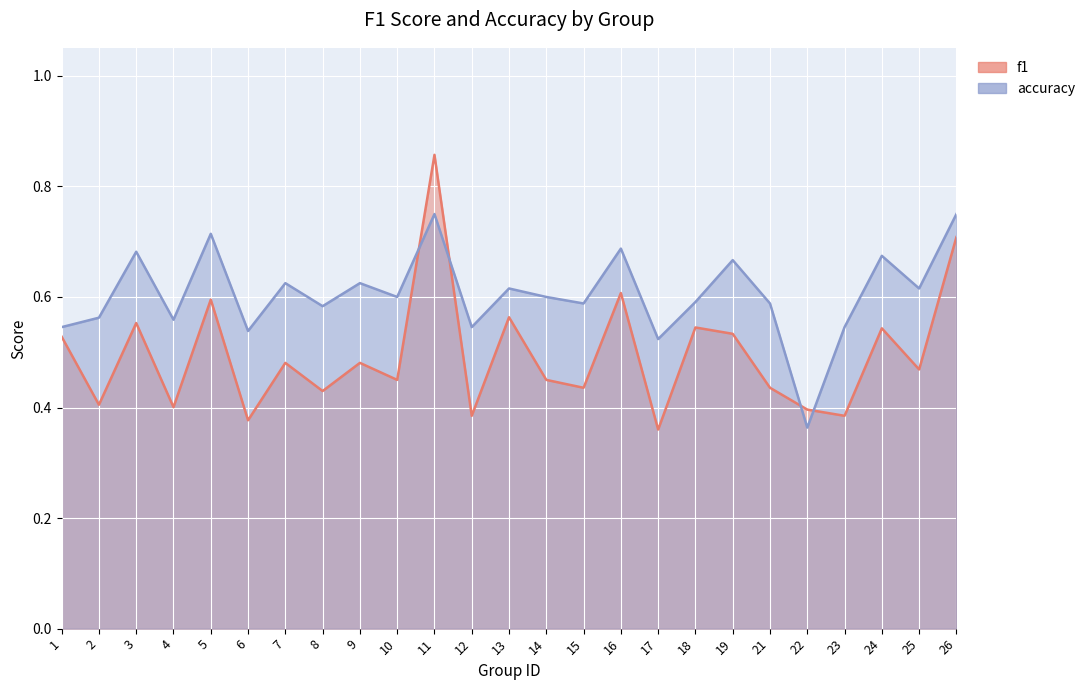

Is the value of f1 at 3 greater than the value of accuracy at 2?

No